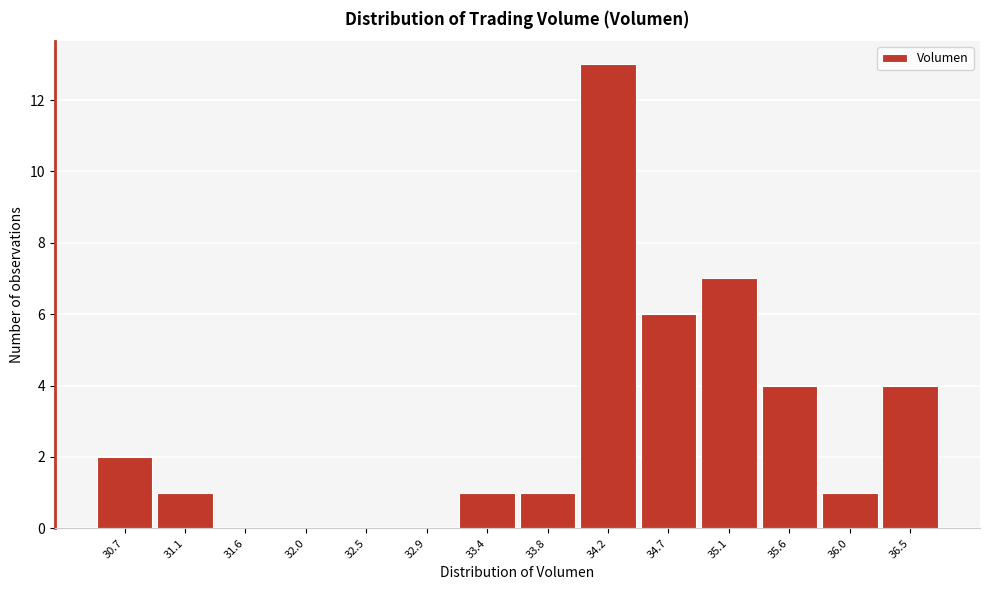

Reading left to right, transcribe all the data shown in this chart.

30.7=2	31.1=1	31.6=0	32.0=0	32.5=0	32.9=0	33.4=1	33.8=1	34.2=13	34.7=6	35.1=7	35.6=4	36.0=1	36.5=4